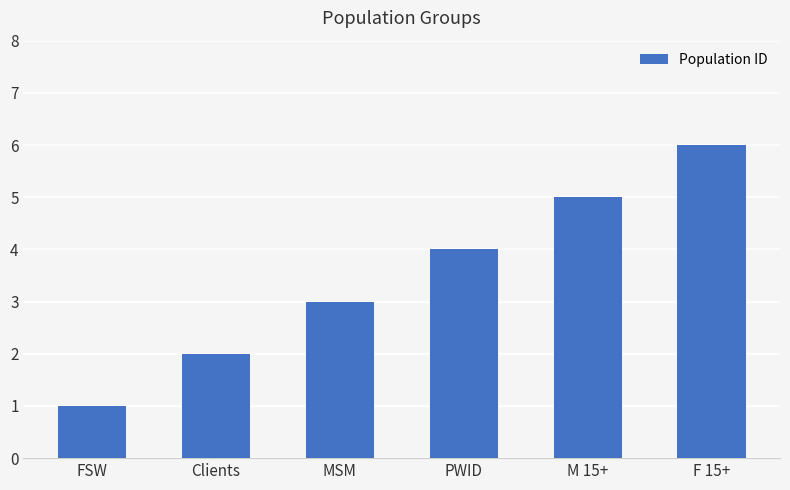

Does the chart contain stacked bars?

No